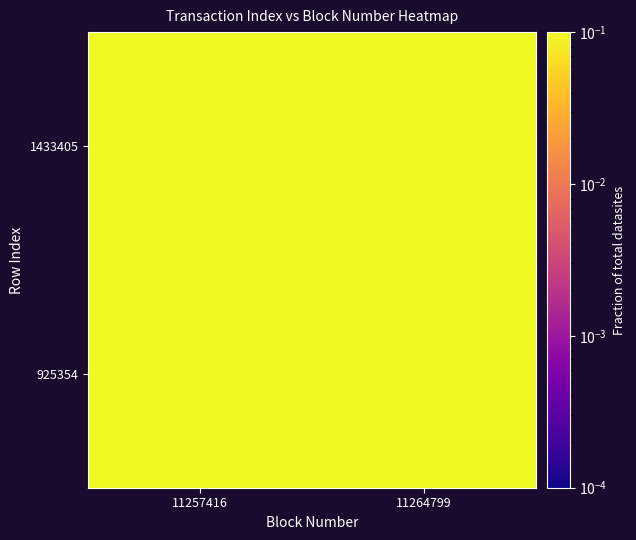

Which category has the lowest value across all series?

11264799